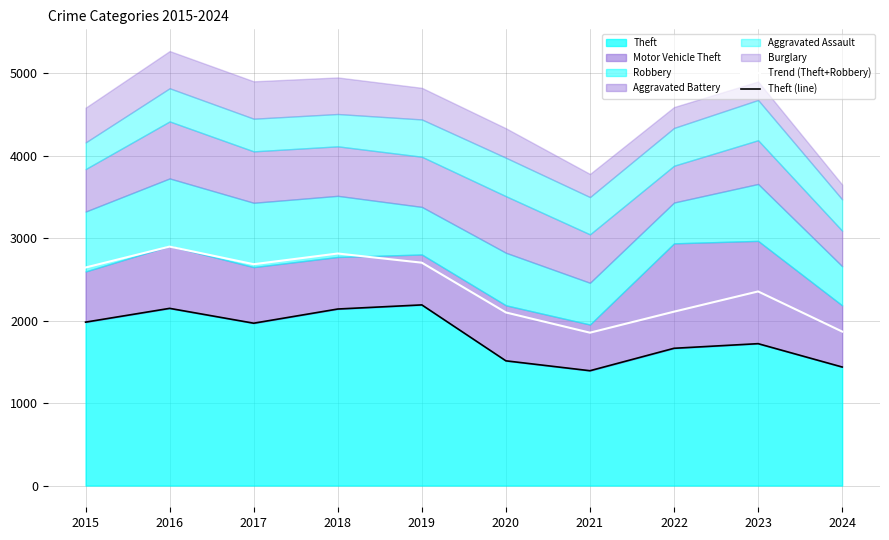

True or false: Trend (Theft+Robbery) has a value of 4624.0 at 2015.

False